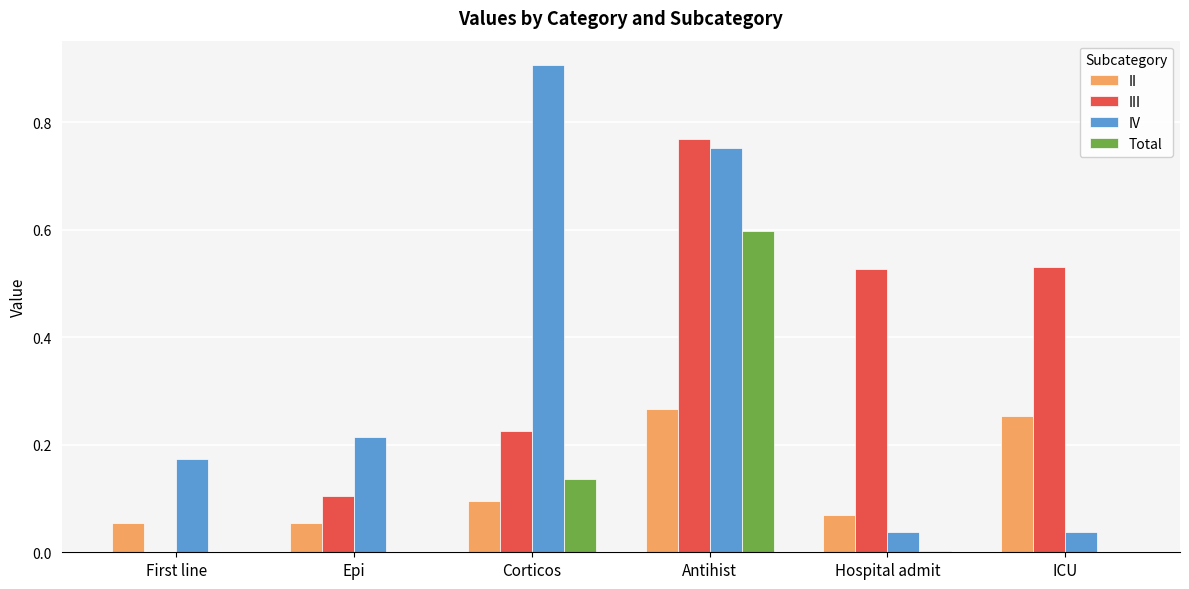

What is the sum of all Total values?

0.7